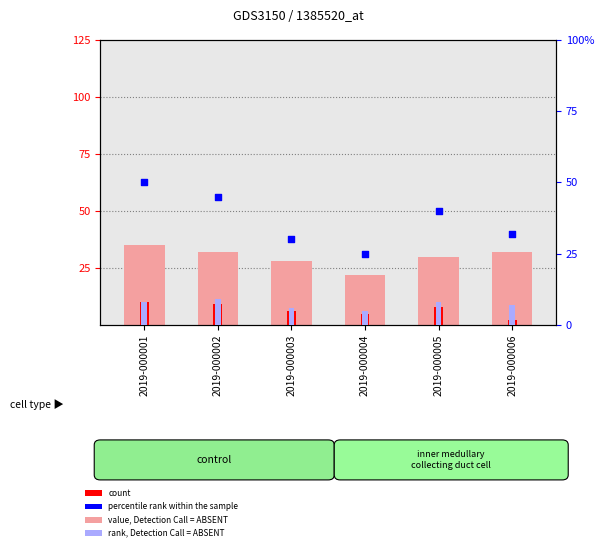

At how many categories does at least one series exceed 28?

5